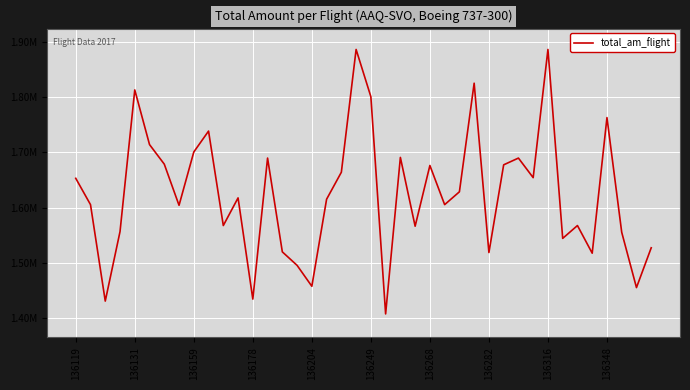

True or false: there are more than 1 points higher than both neighbors.

True